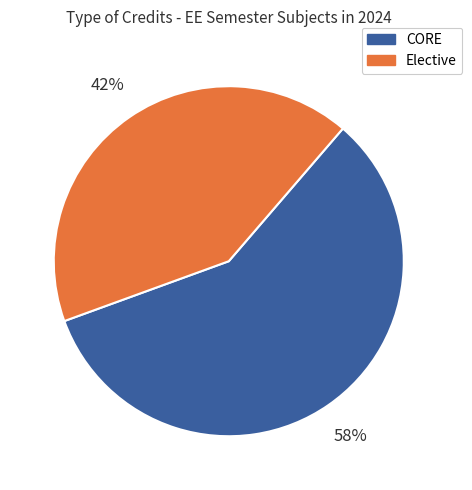

True or false: CORE accounts for 43% of the total.

False